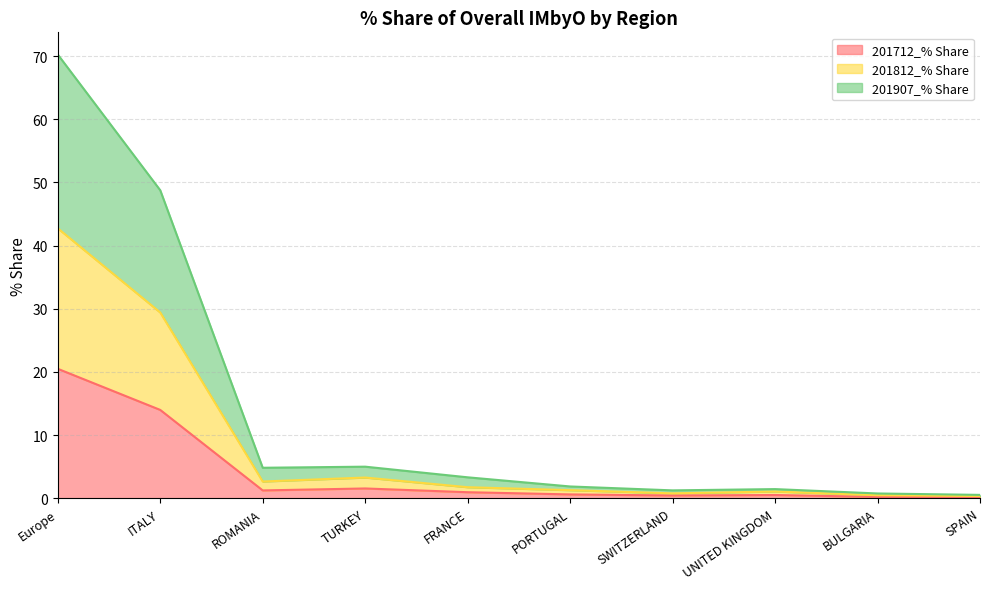

At how many categories does at least one series exceed 31?

2